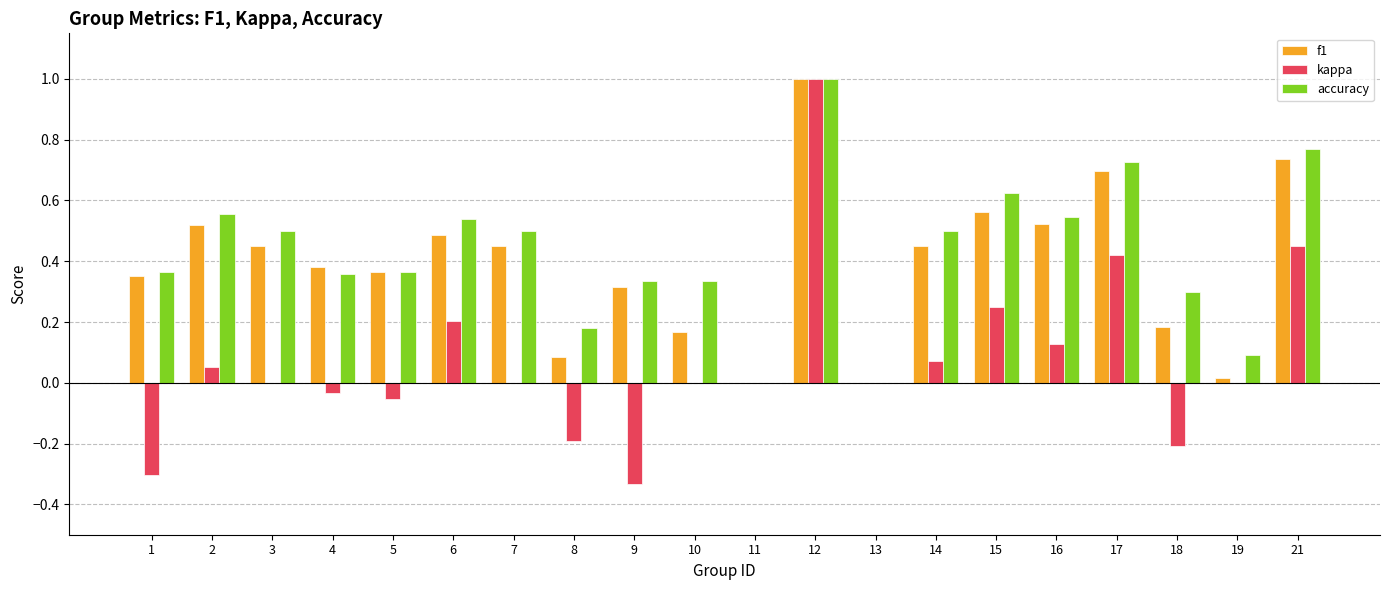

True or false: accuracy has a value of 0.5 at 14.

True